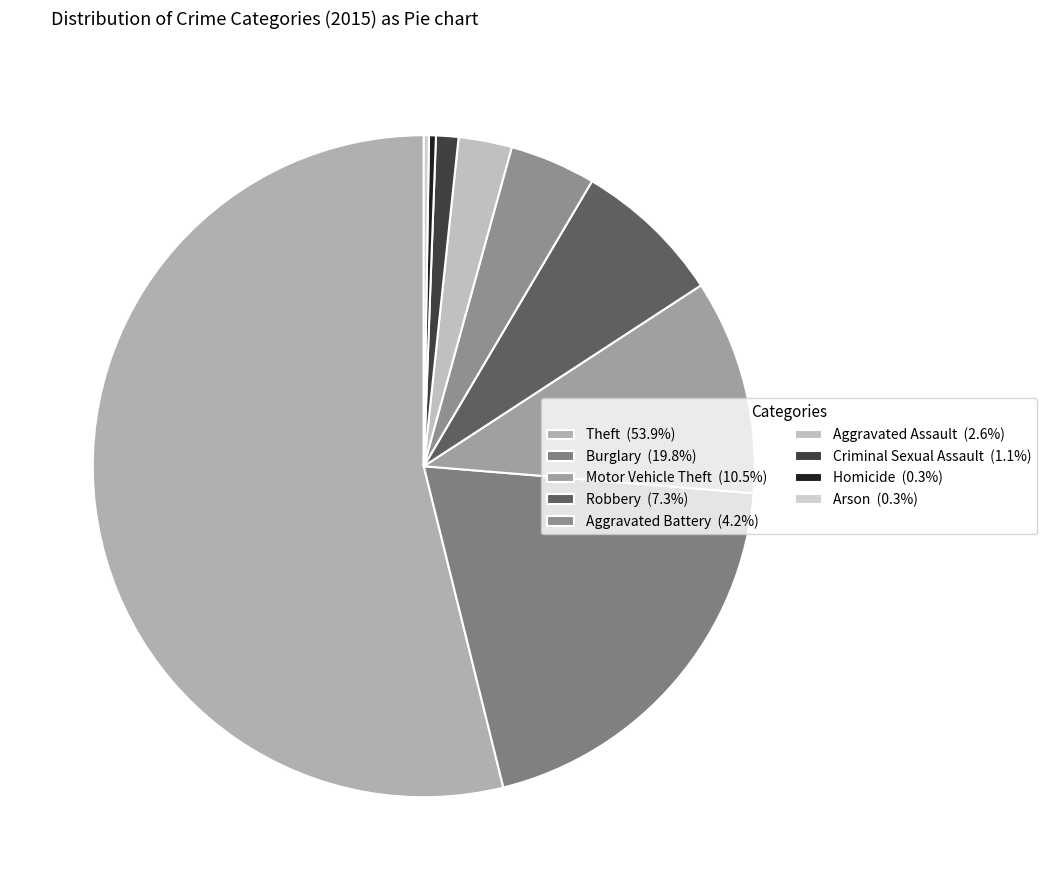

What is the majority slice?

Theft